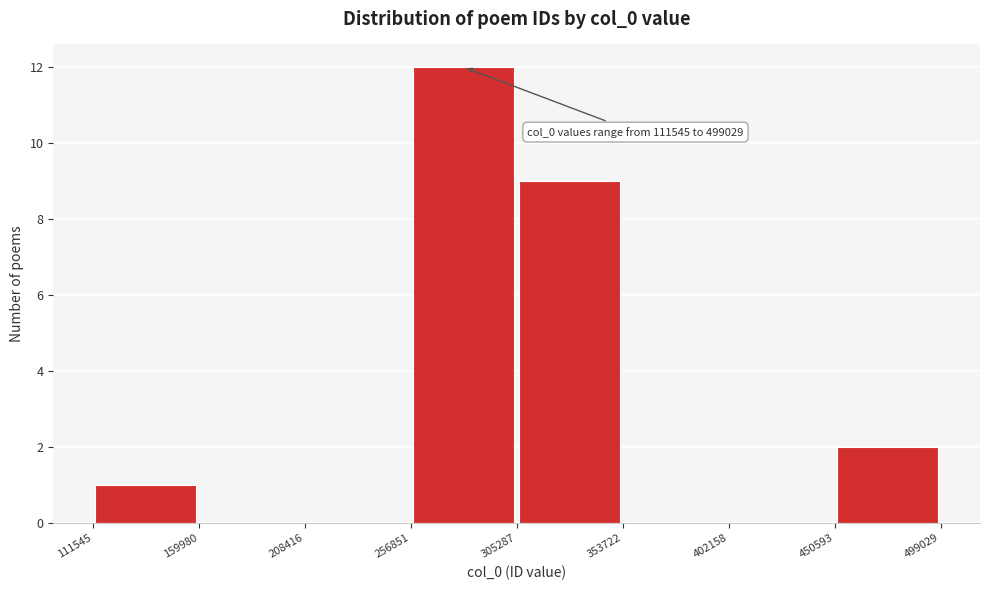

Which range on the x-axis has the tallest bar?

256851 to 305287